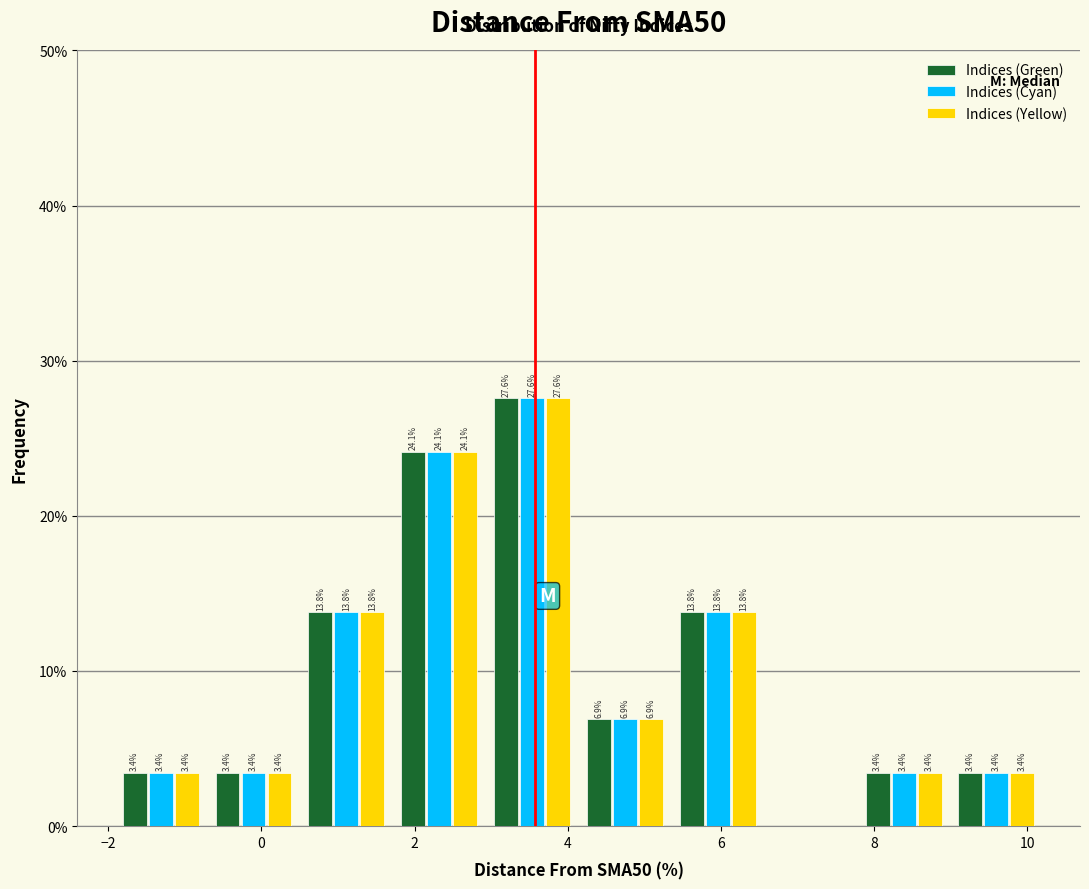

In the Indices (Yellow) series, which range on the x-axis has the tallest bar?

3.0 to 4.2